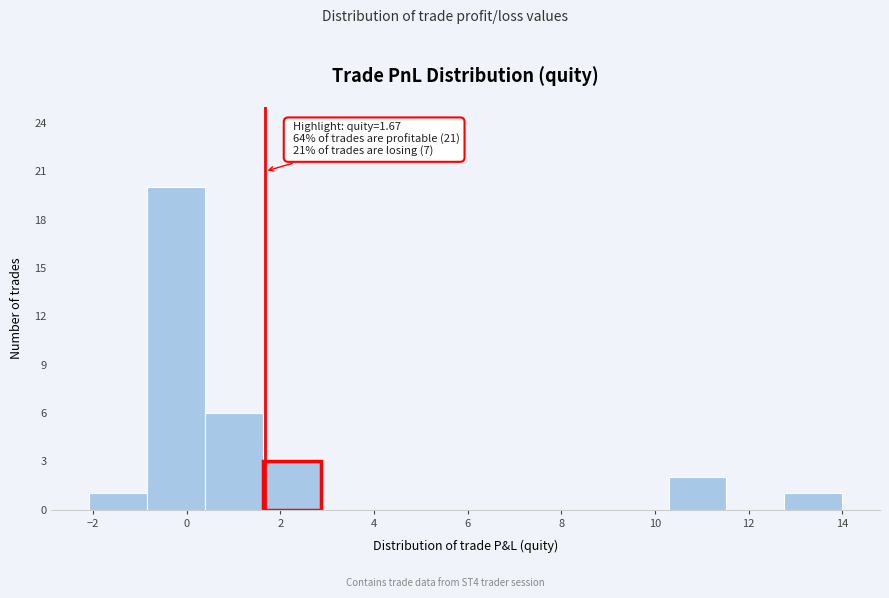

Over which range of the x-axis is the bar tallest?

-0.8 to 0.4